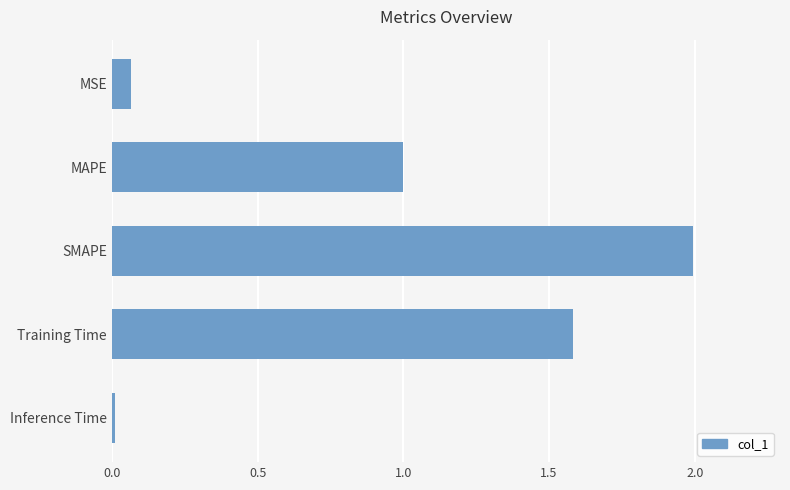

What is the difference between the maximum and minimum values?

2.0